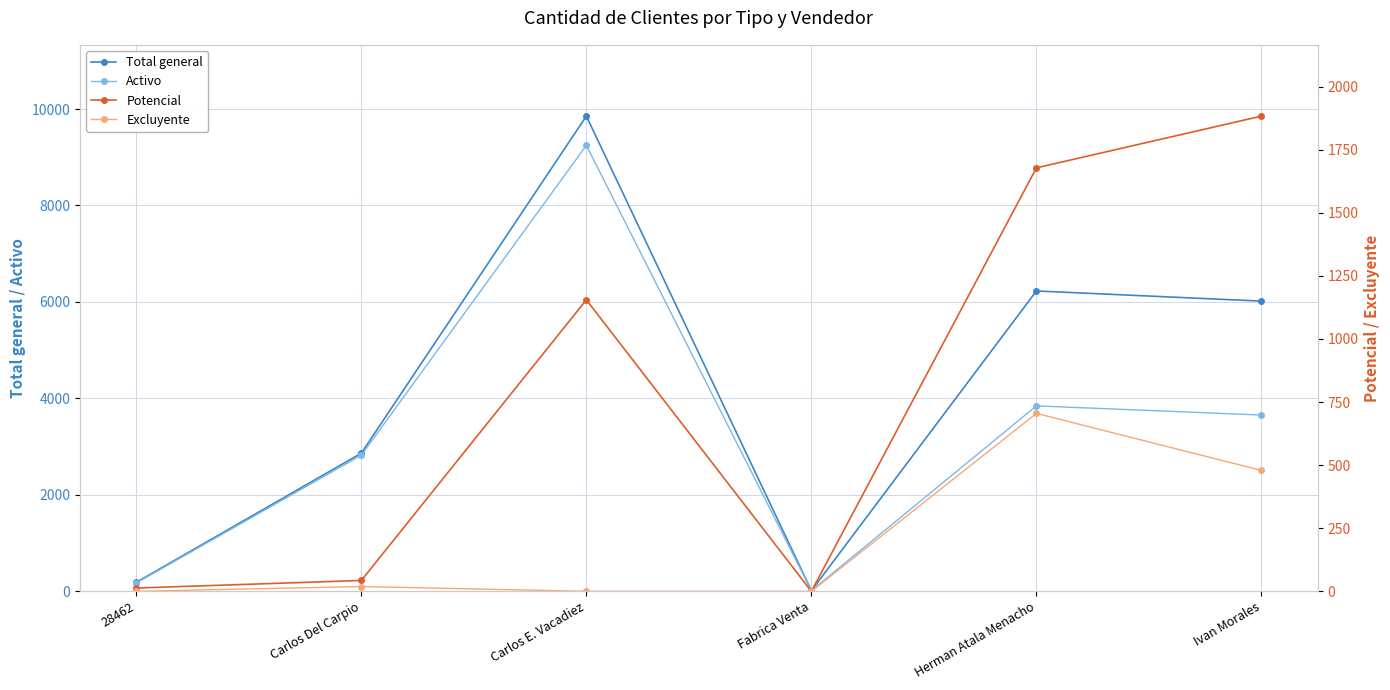

What are all the series names shown in the legend?

Total general, Activo, Potencial, Excluyente